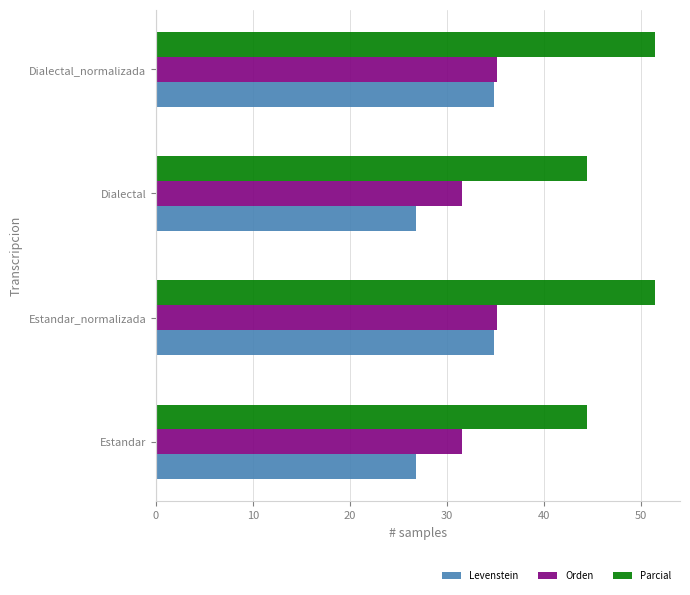

List the series in order of their overall mean, lowest first.

Levenstein, Orden, Parcial